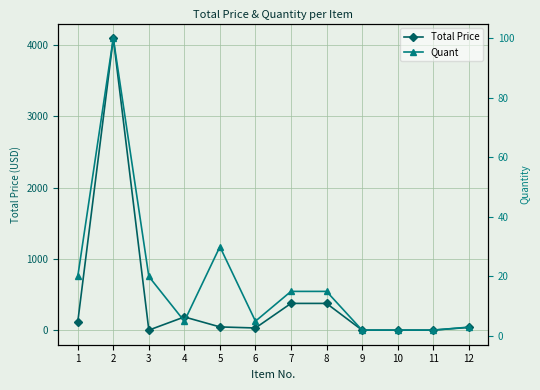

After their last crossing, which series has the higher values: Quant or Total Price?

Total Price